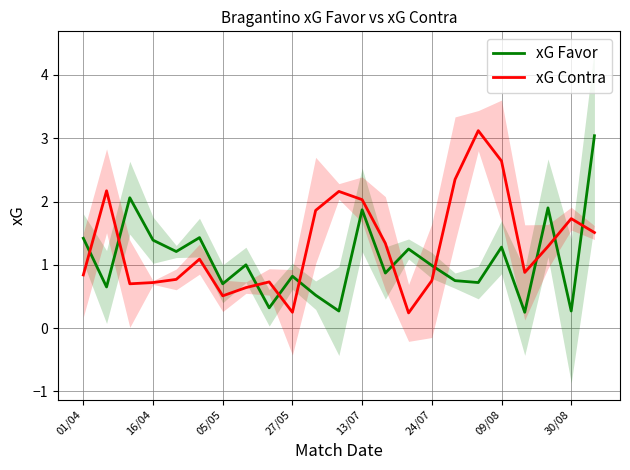

At 01/04, list the series in order from largest to smallest.

xG Favor, xG Contra